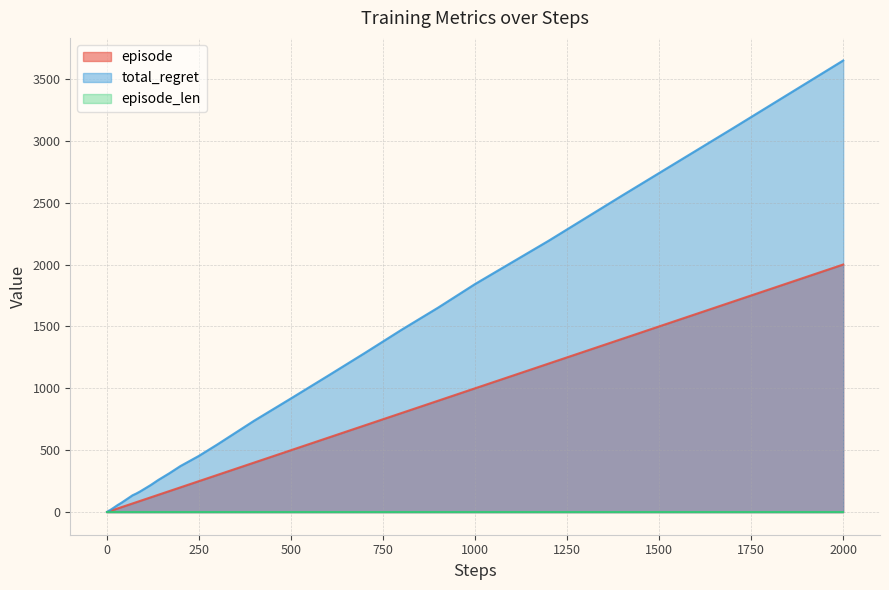

Which series has the largest total across all categories?

total_regret